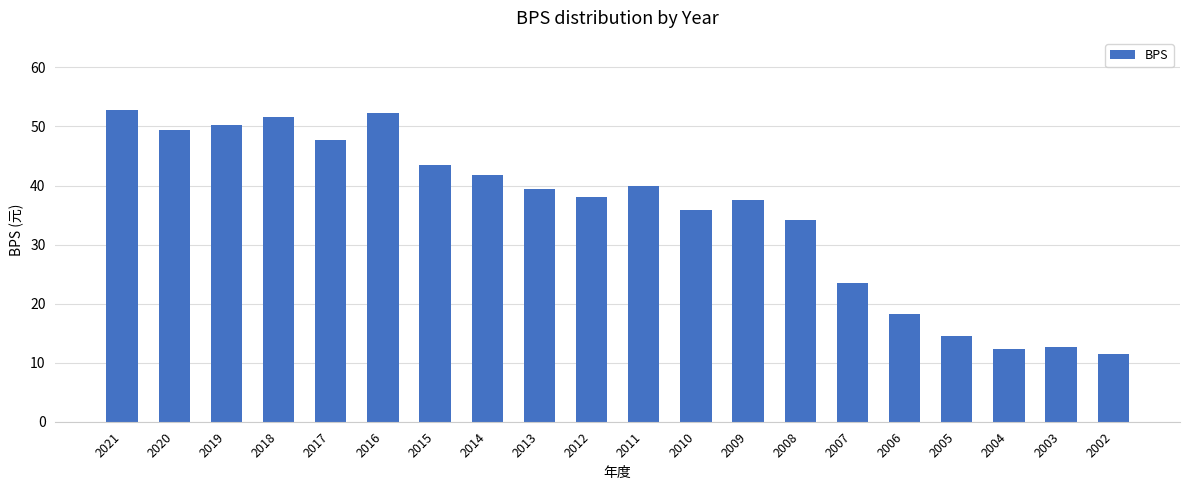

Where does the data first go above 39?

2021